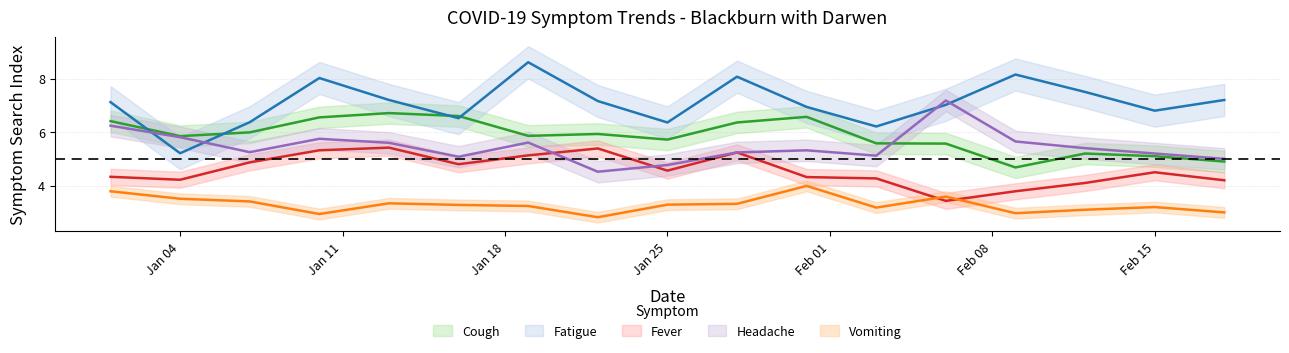

How many lines are shown in the chart?

5